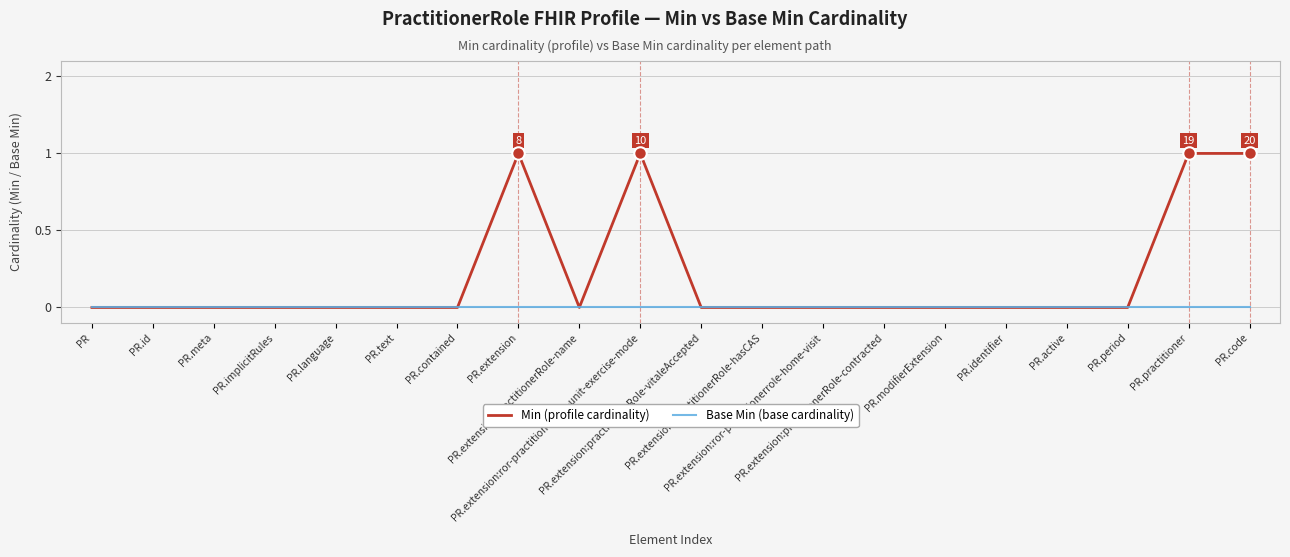

Which series has the largest total across all categories?

Min (profile cardinality)